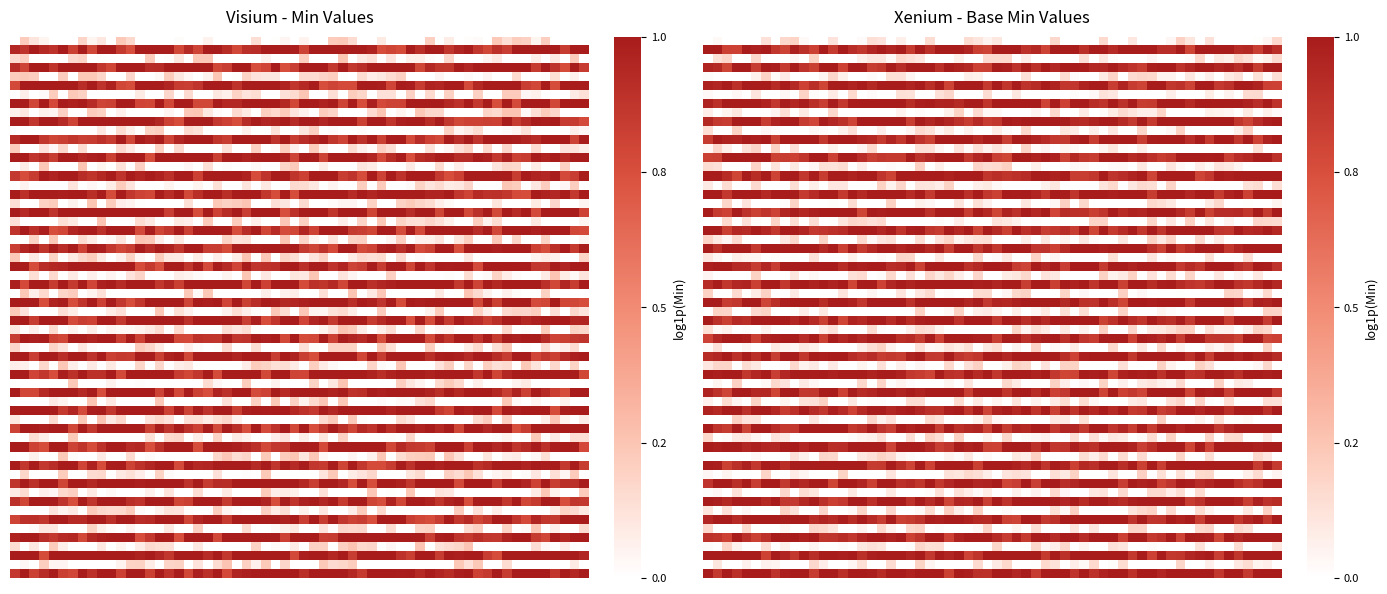

True or false: Informateur has a value of 0 at Base Min.

False